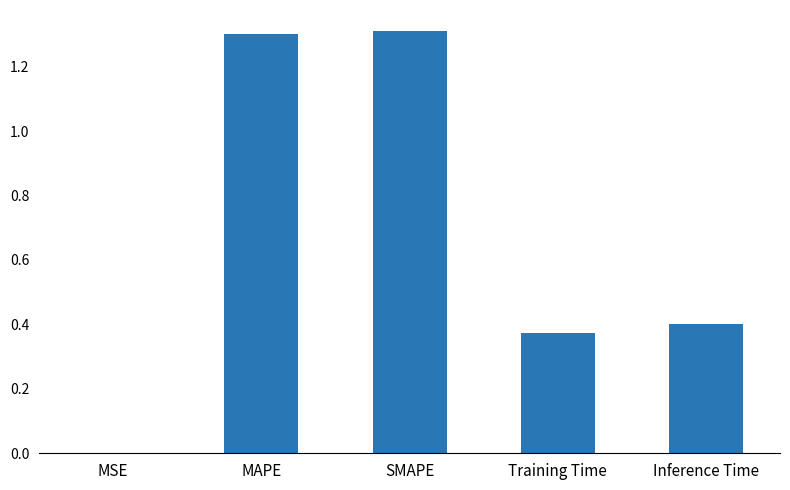

Between Training Time and MSE, which is larger?

Training Time